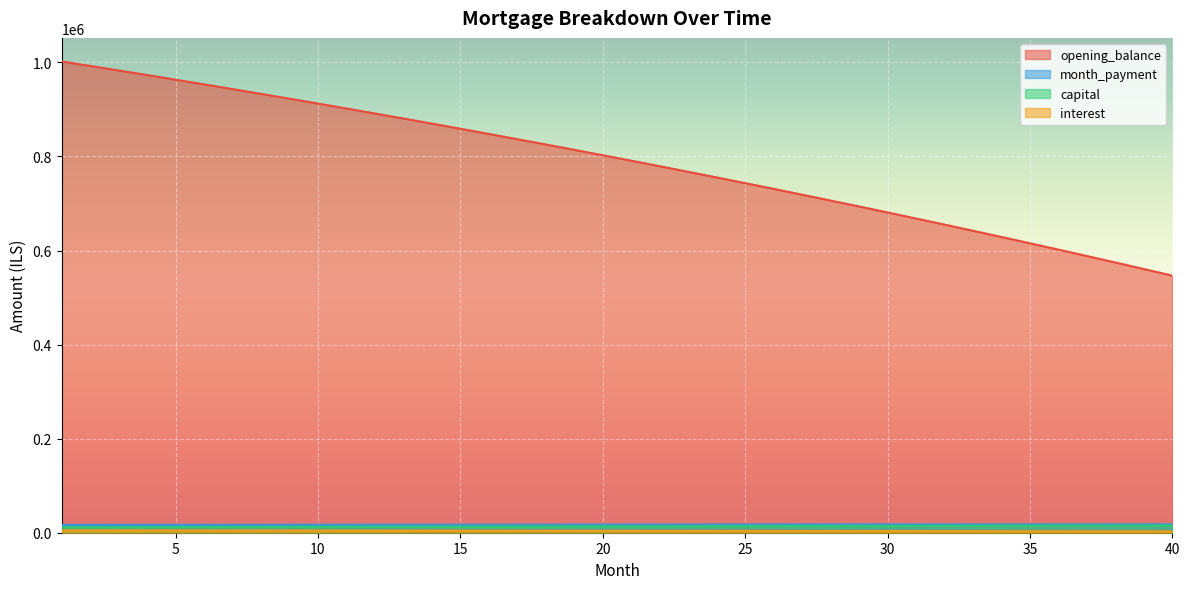

Is it true that opening_balance equals 560712.9 at 39?

True